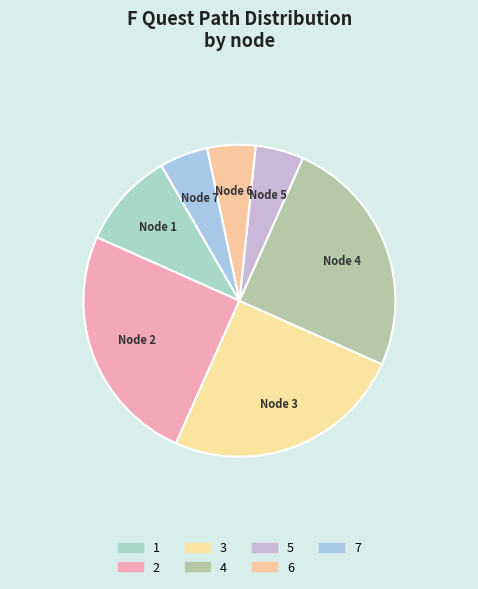

Count the number of slices in the pie.

7